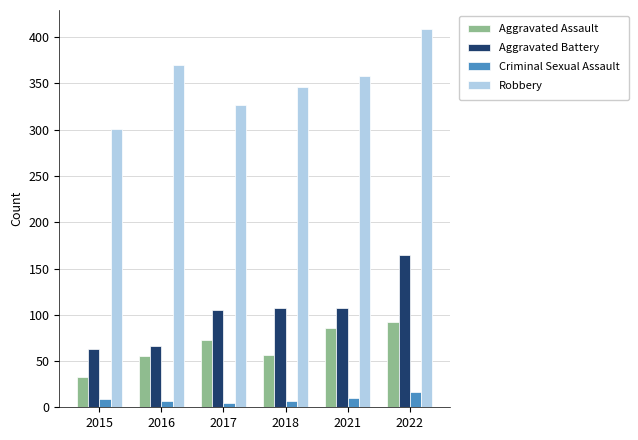

What is the spread (max minus min) of values at 2017?

322